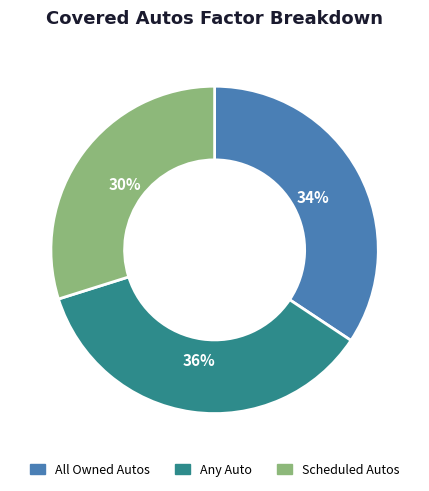

Is it true that All Owned Autos is 34% of the pie?

True